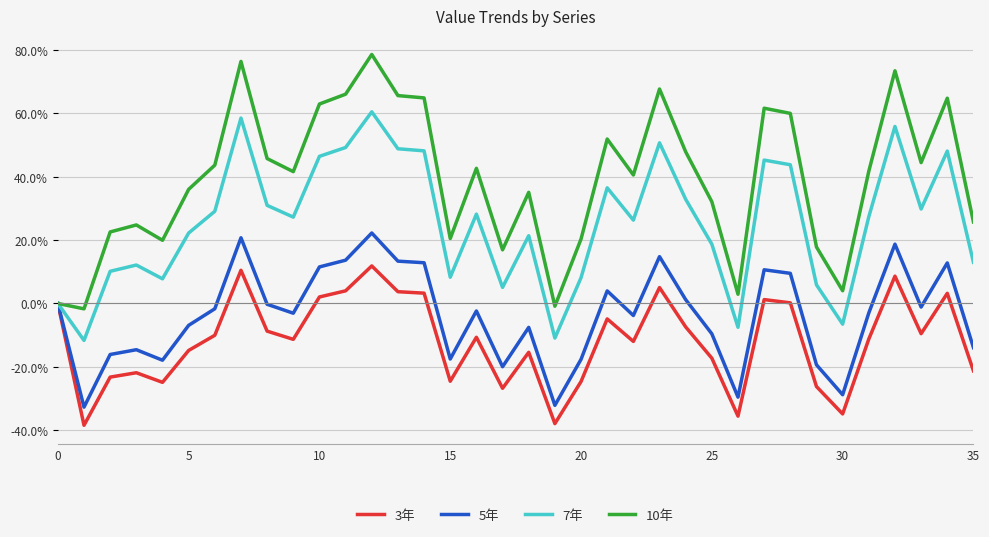

What is the greatest value displayed?

78.5